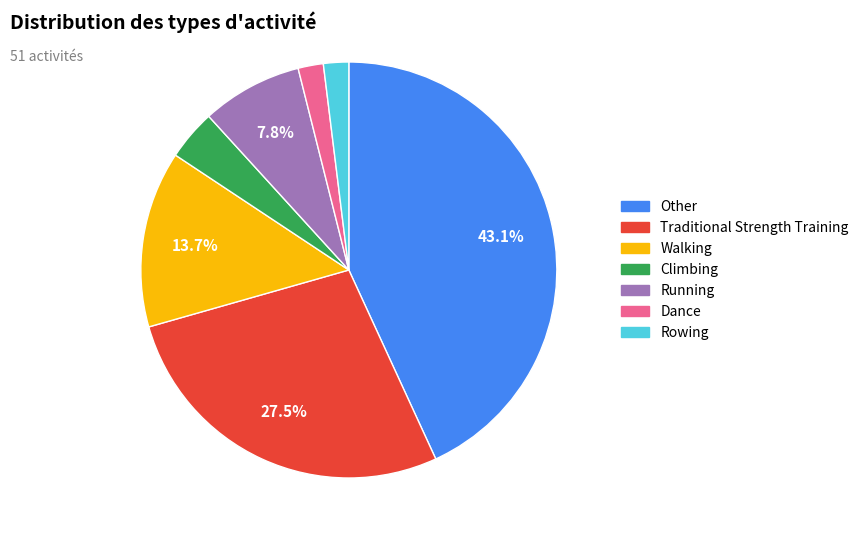

Which category has the biggest portion of the pie?

Other